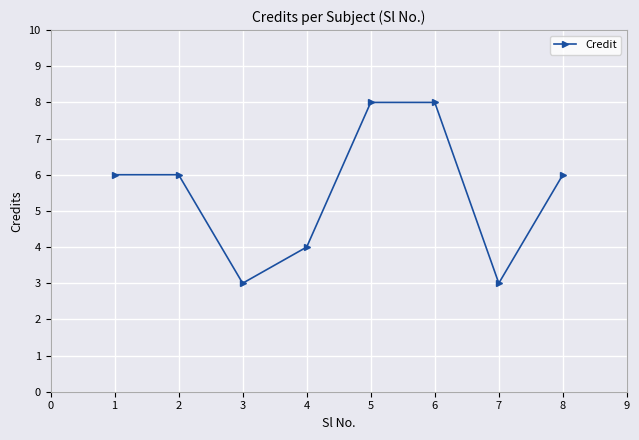

What is the minimum value shown in the chart?

3